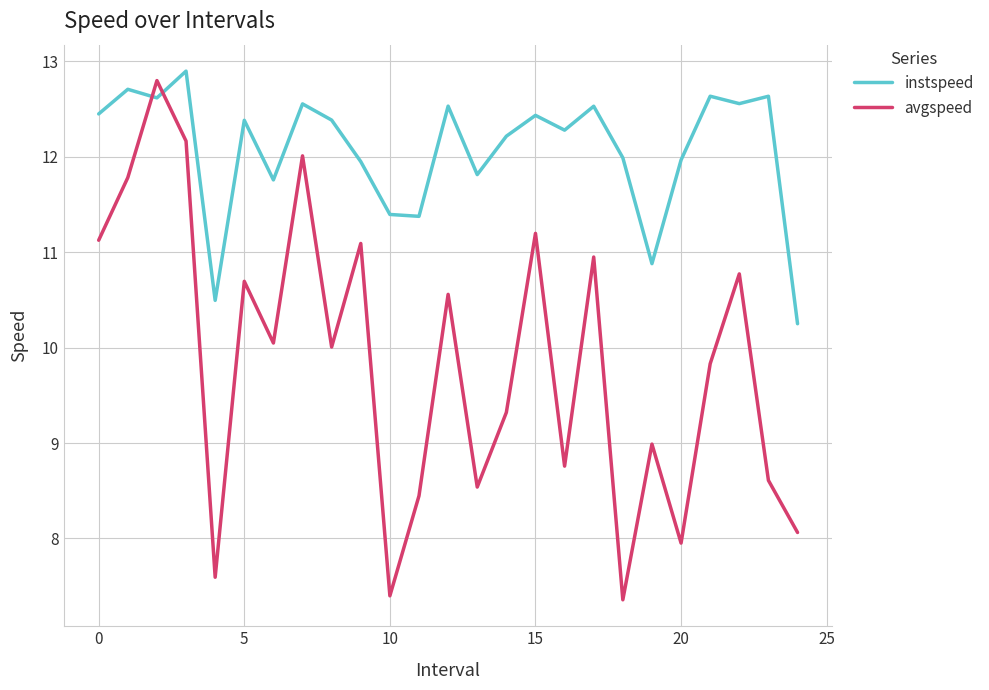

Which series has the widest spread of values?

avgspeed